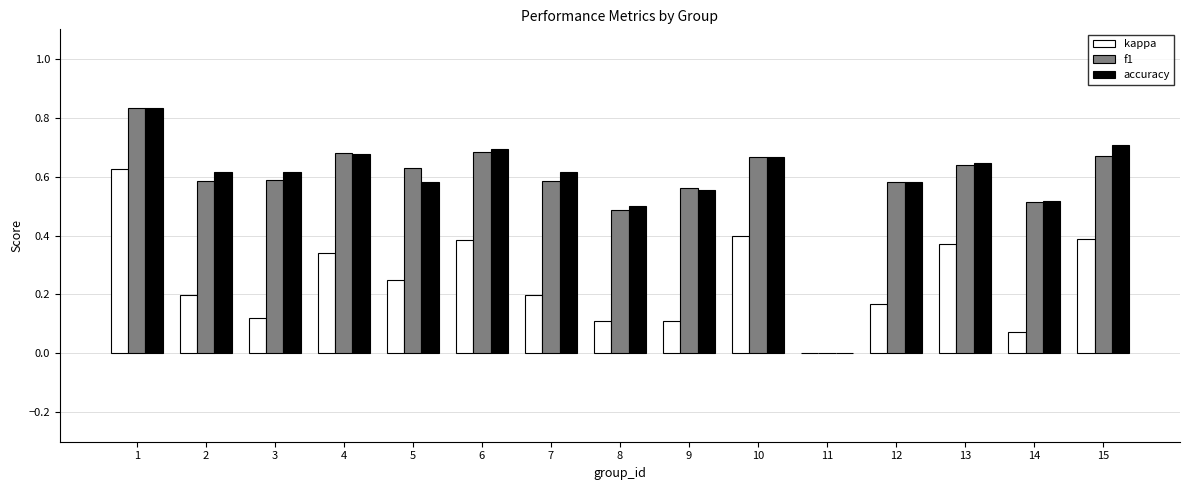

Between 6 and 11, which series saw the biggest shift?

accuracy